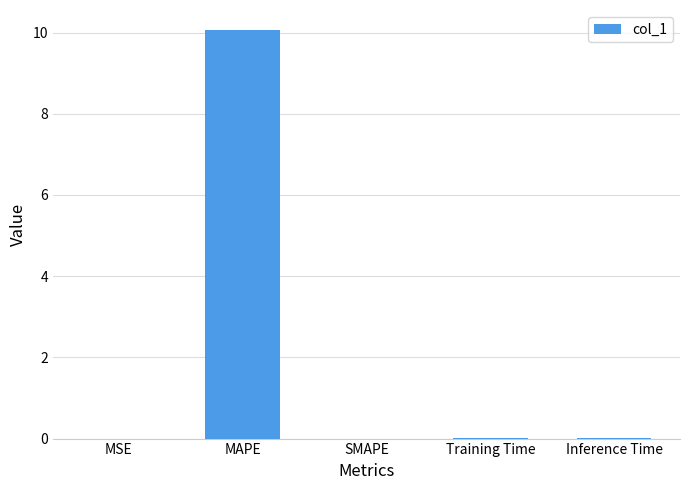

Are the bars horizontal?

No